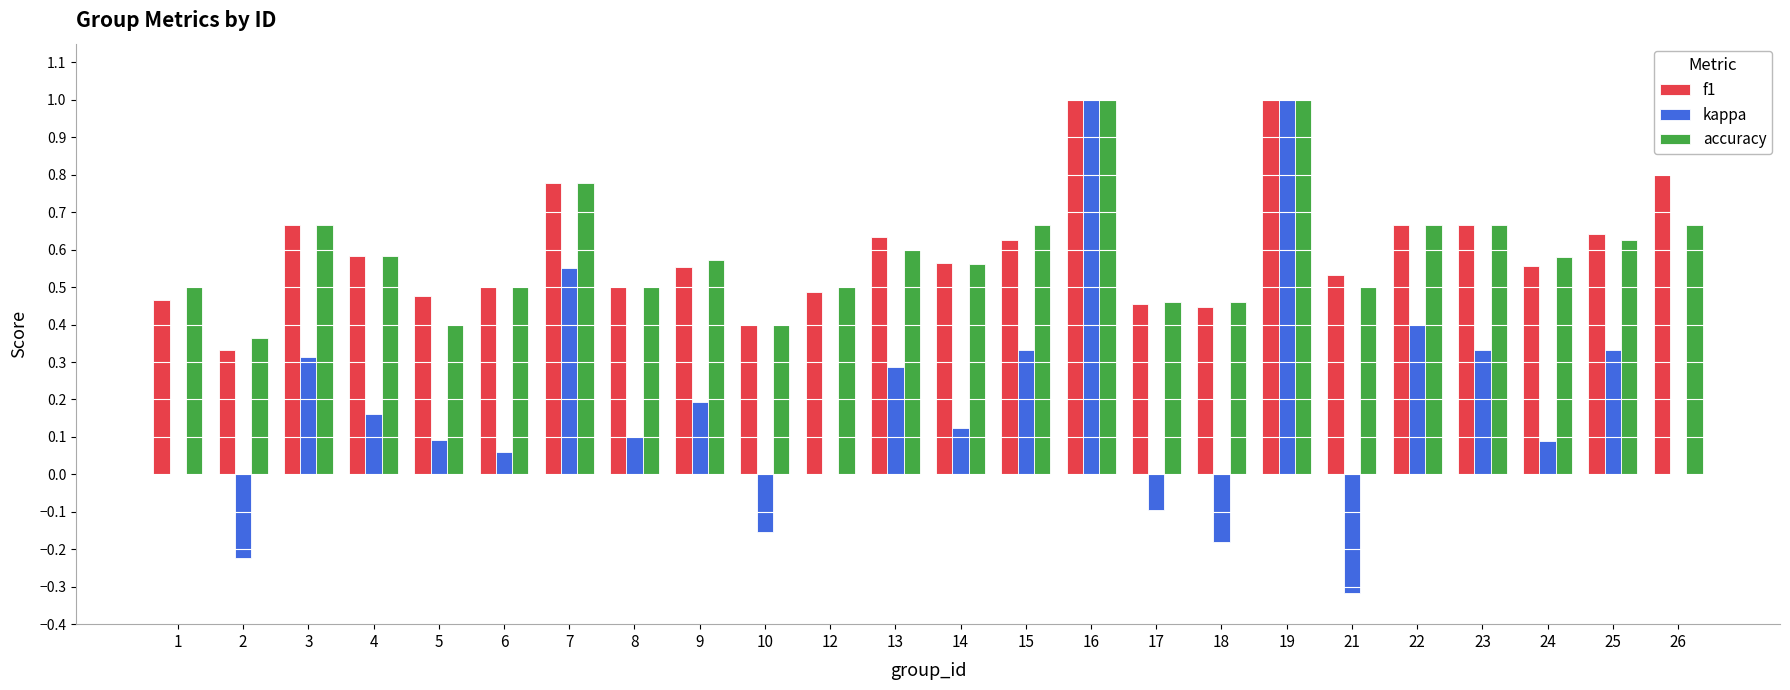

Is the value of f1 at 24 greater than the value of accuracy at 18?

Yes